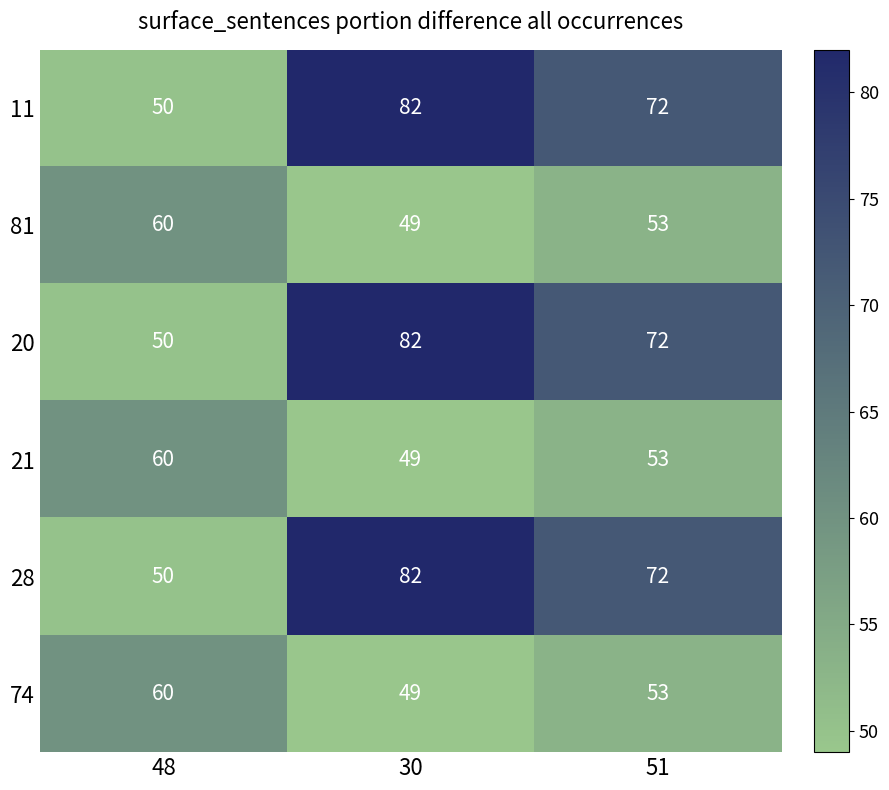

What is the minimum value for 28?

50